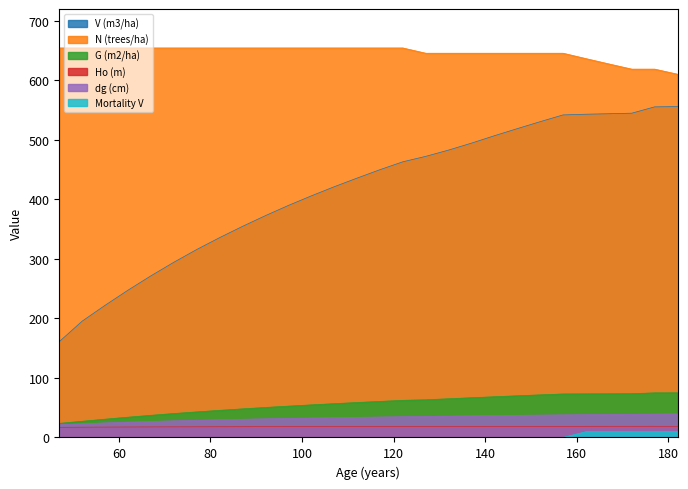

What is the value of the G (m2/ha) point at the 27th from the left?

74.9